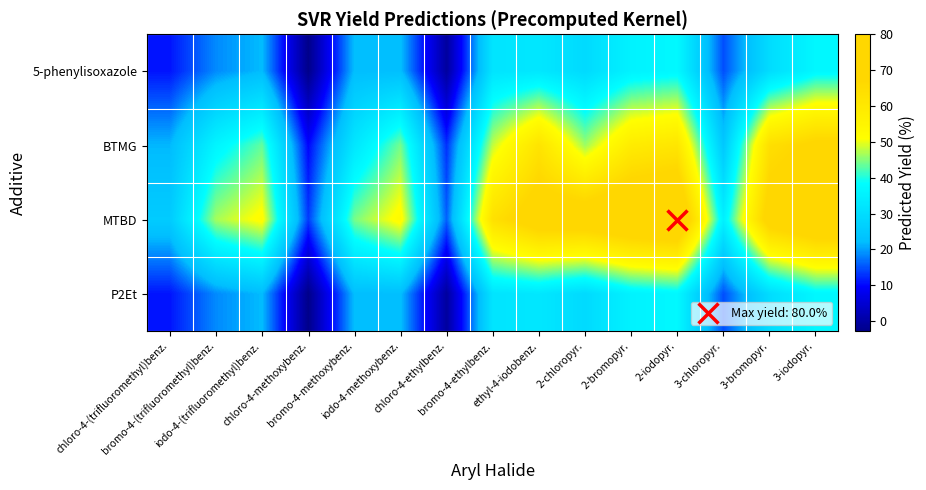

Which series has the largest range (max minus min)?

MTBD